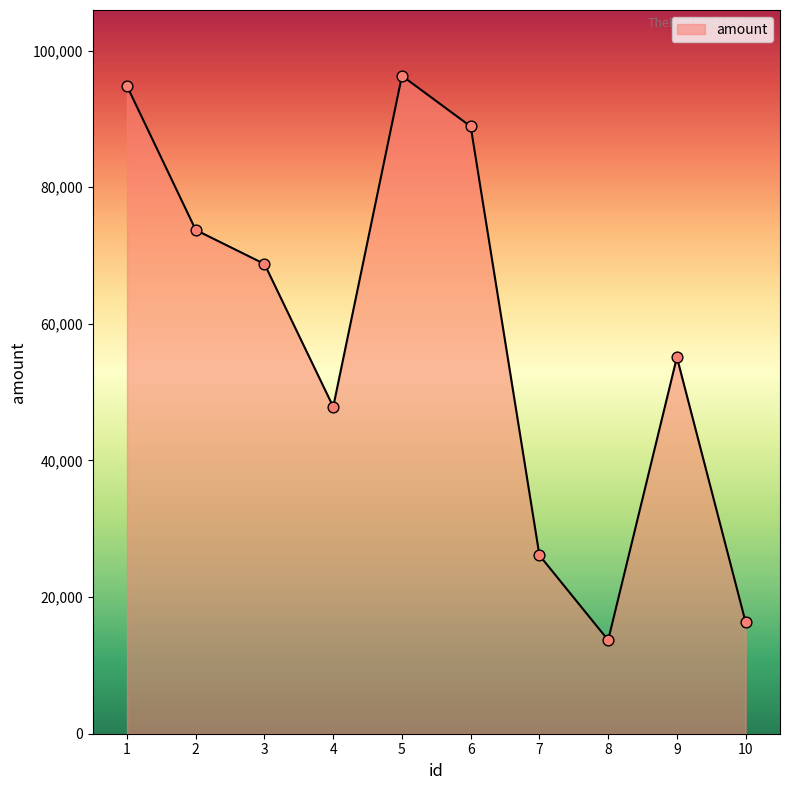

What is the change in value from 4 to 6?

+41035